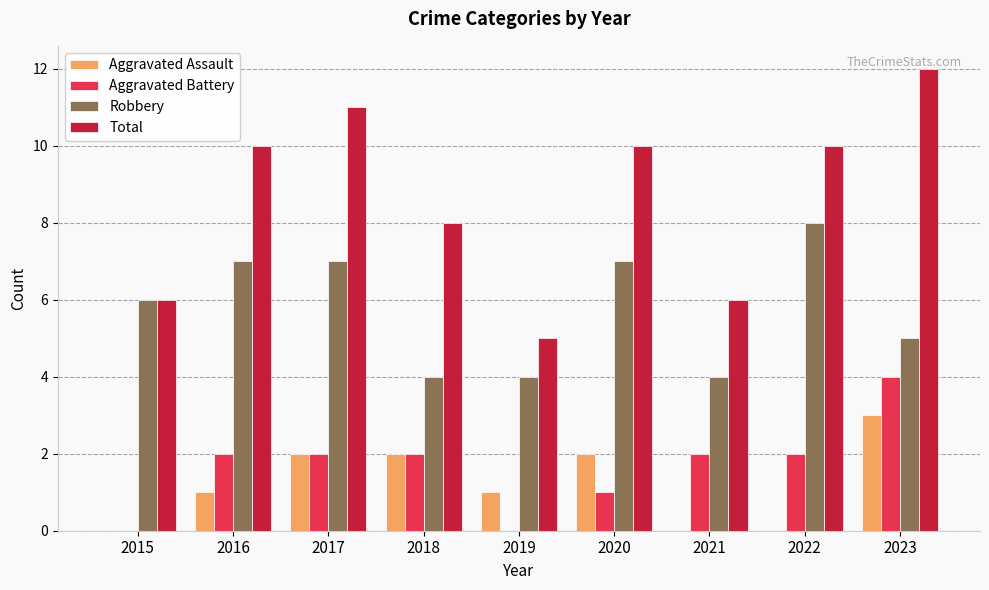

At which label is Total closest to 8?

2018